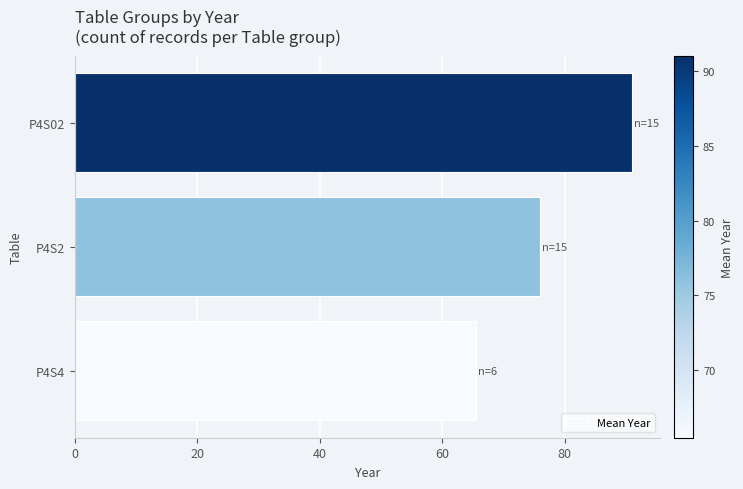

Which category has the highest value across all series?

P4S02